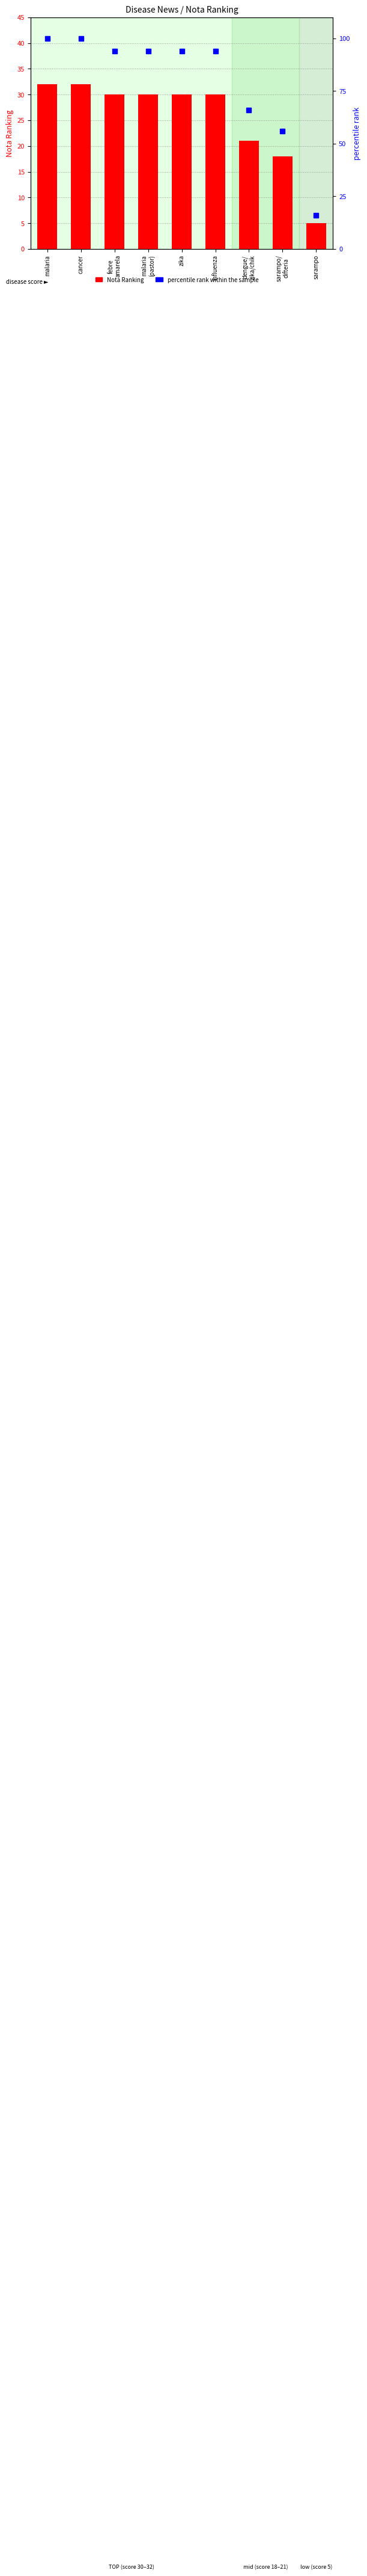

The value of Nota Ranking at zika is 41. True or false?

False